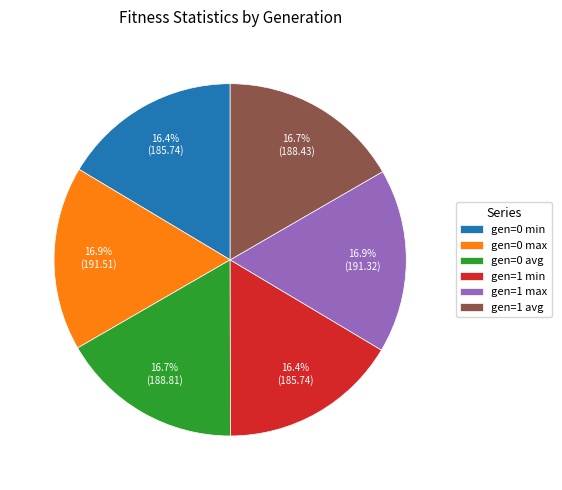

Is gen=1 max the majority of the pie?

No